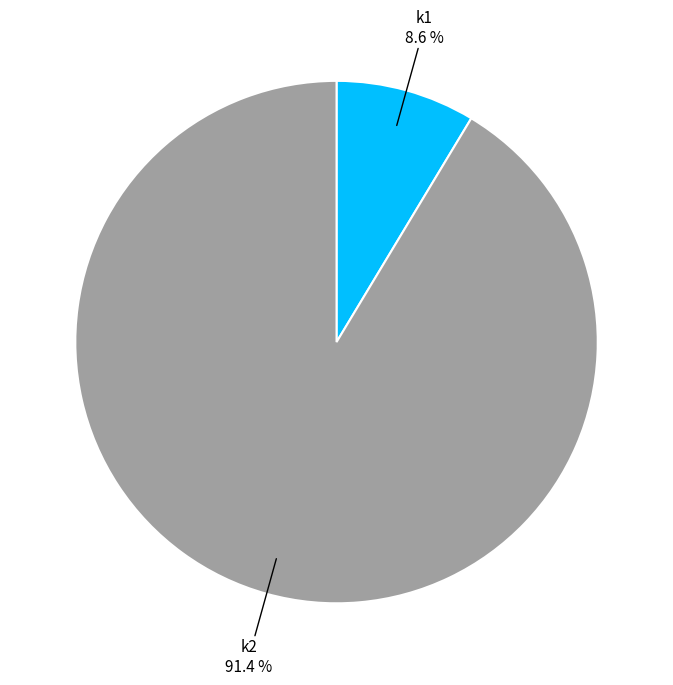

How many slices are in this pie chart?

2